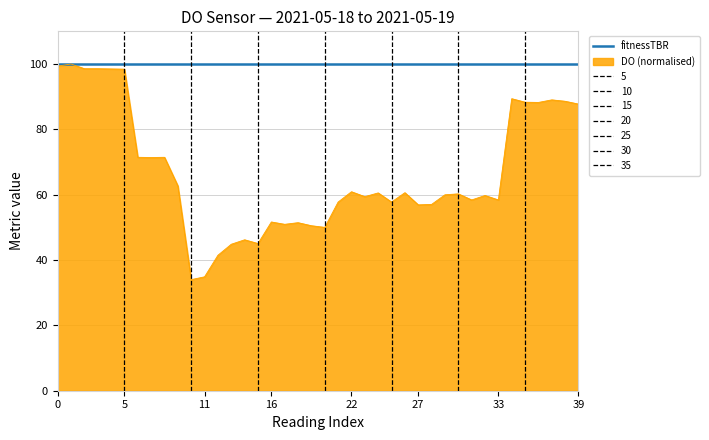

What is the sum of all values?

2670.2